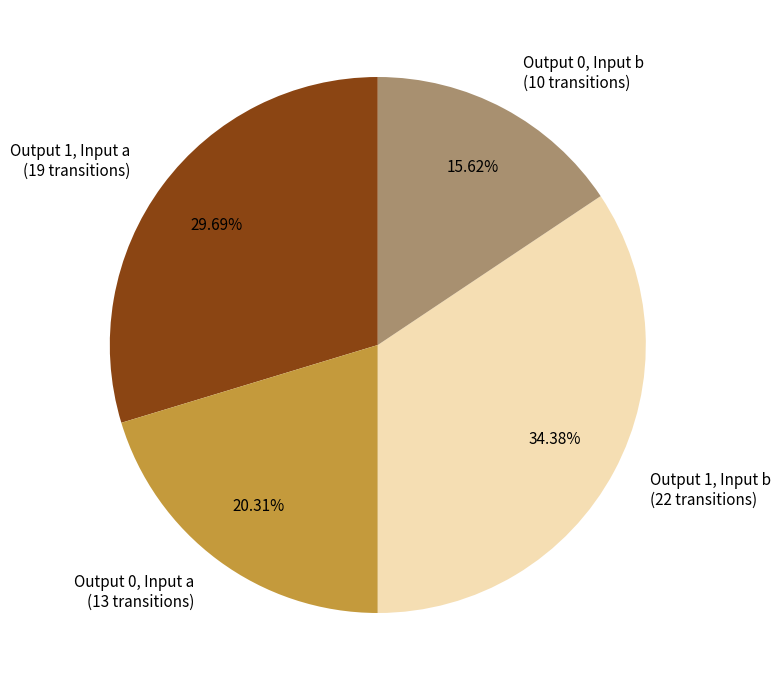

Rank the categories by value from lowest to highest.

Output 0, Input b (10 transitions), Output 0, Input a (13 transitions), Output 1, Input a (19 transitions), Output 1, Input b (22 transitions)